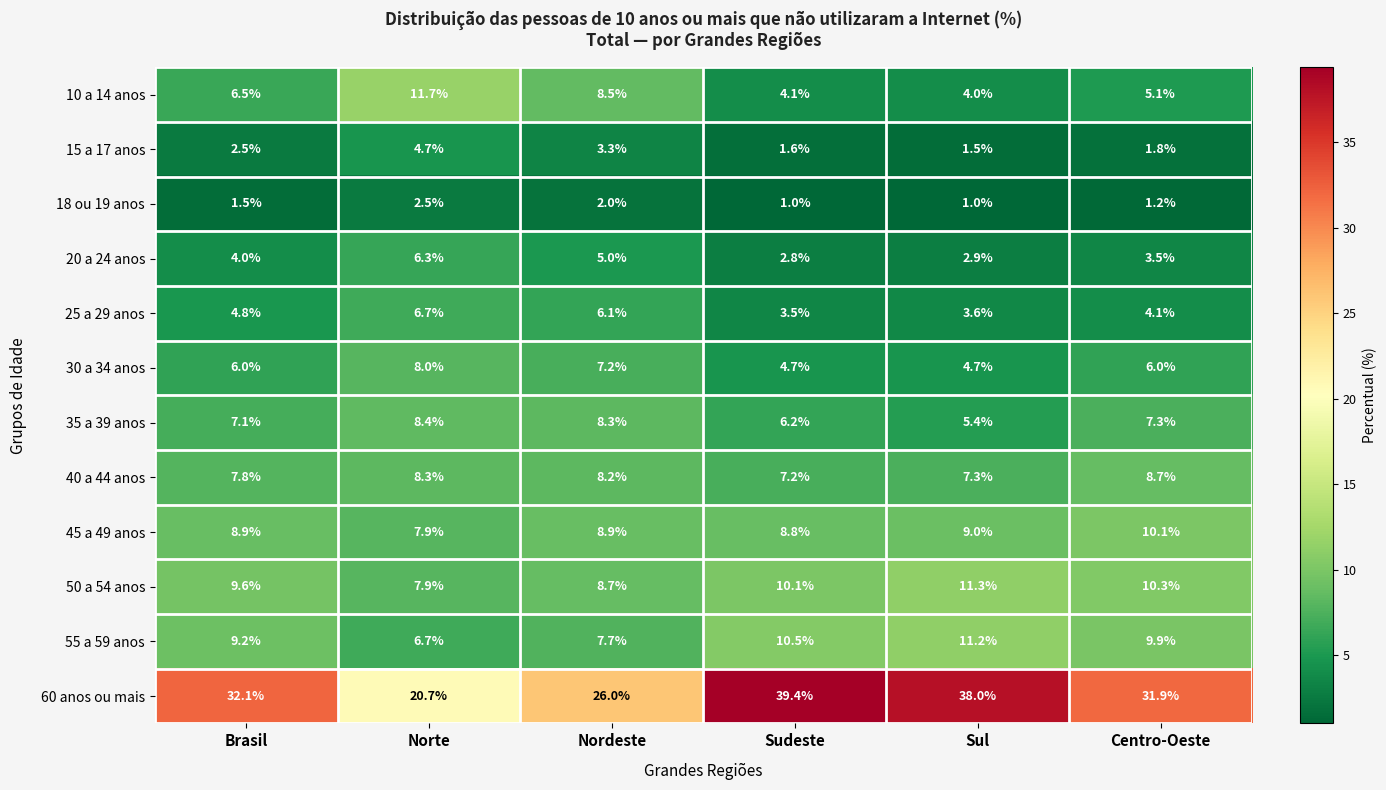

What is the total value across all series at Brasil?

100.0